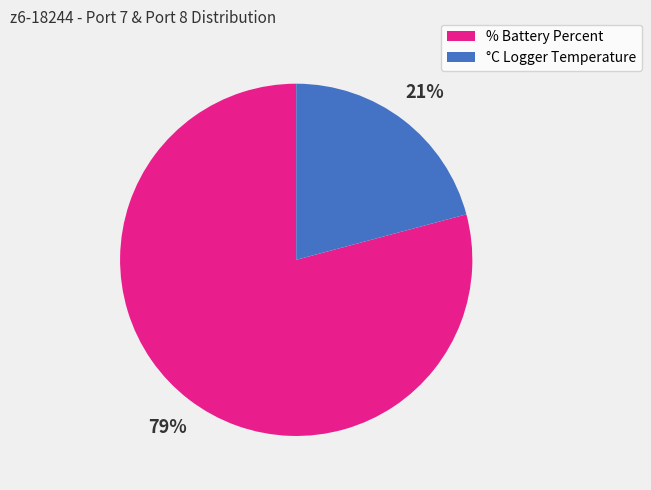

To the nearest percent, what is the difference between the % Battery Percent and °C Logger Temperature slice percentages?

58%